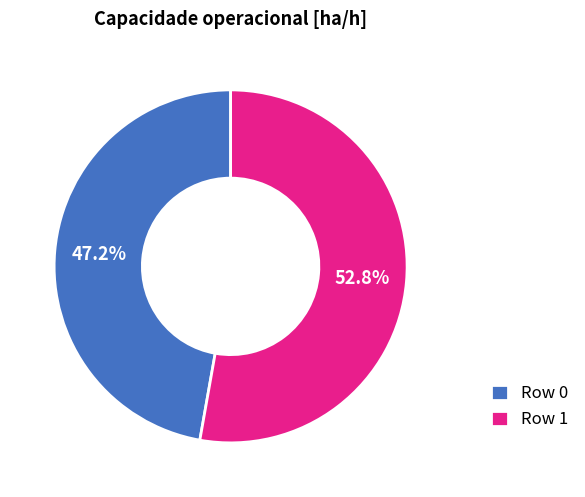

To the nearest percent, what is the difference between the largest and smallest slice percentages?

6%